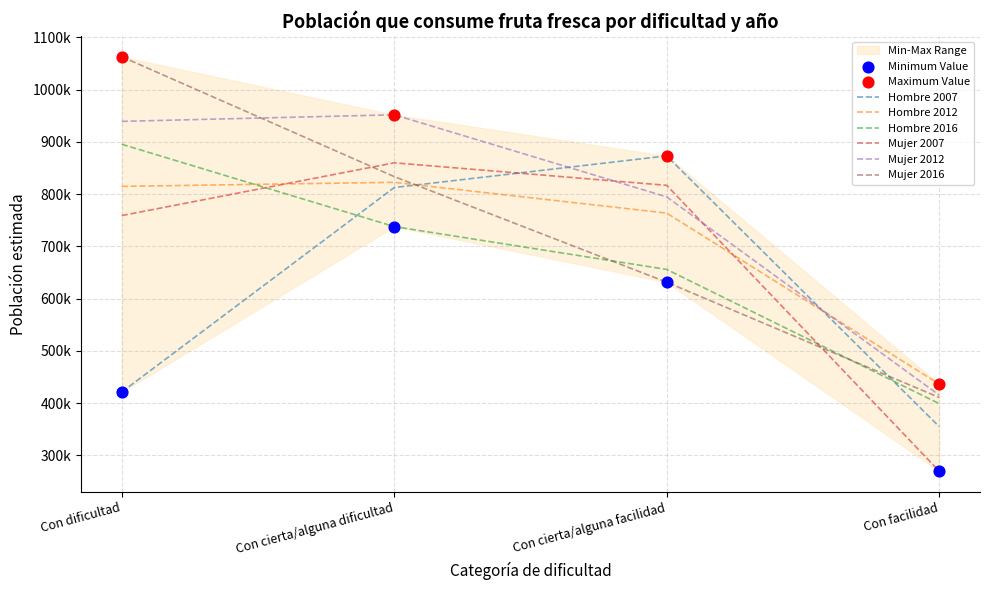

At how many categories does at least one series exceed 623637?

3